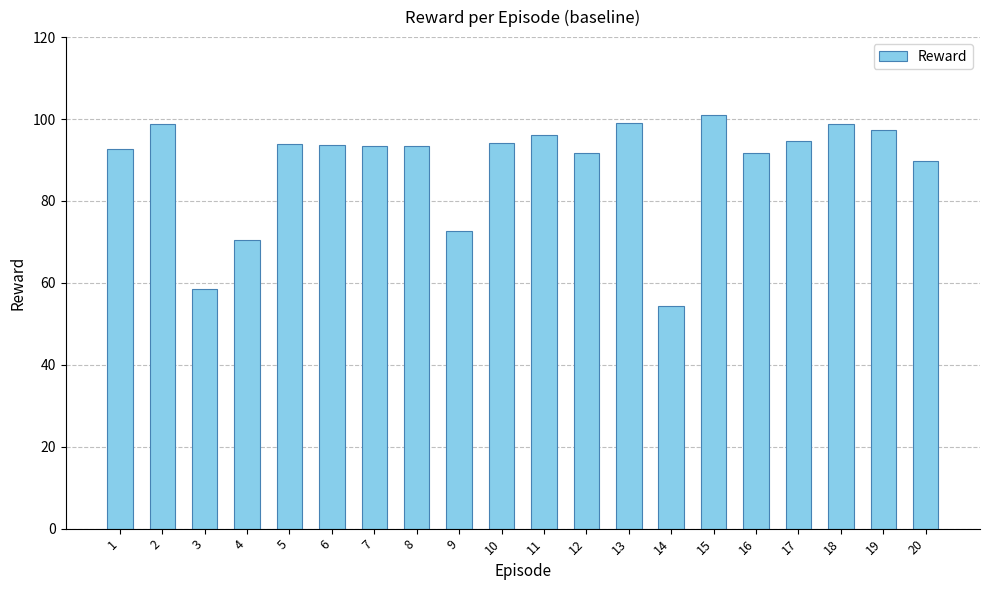

What is the ratio of the value at 3 to the value at 5?

0.6